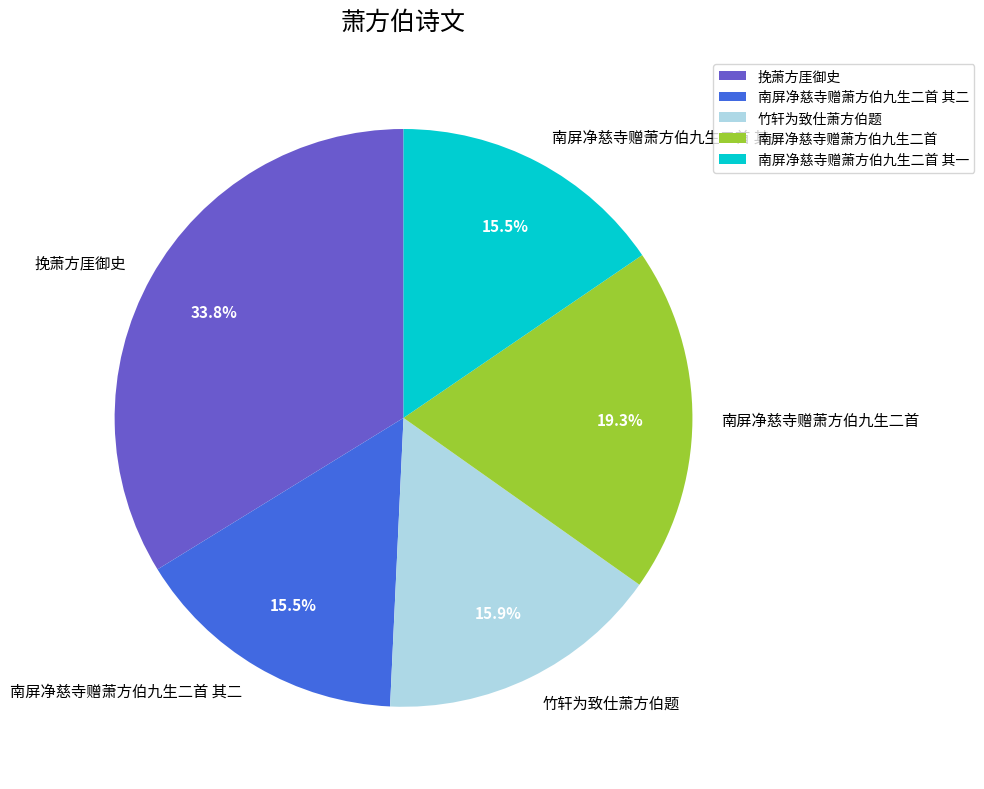

How many slices are in this pie chart?

5